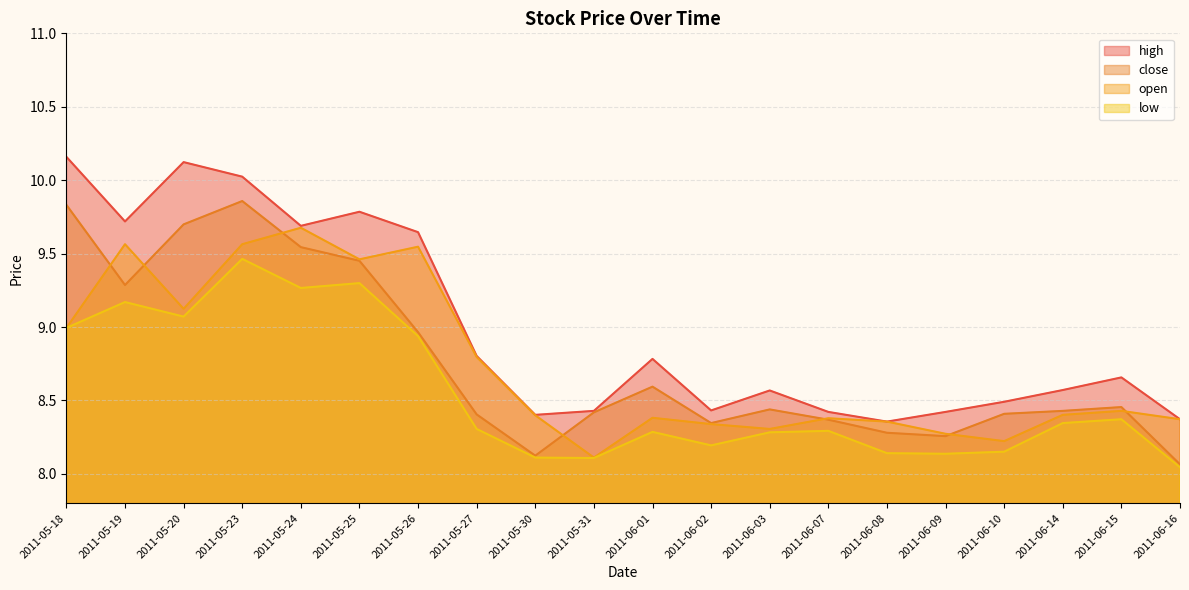

Is it true that low equals 8.1 at 2011-06-08?

True